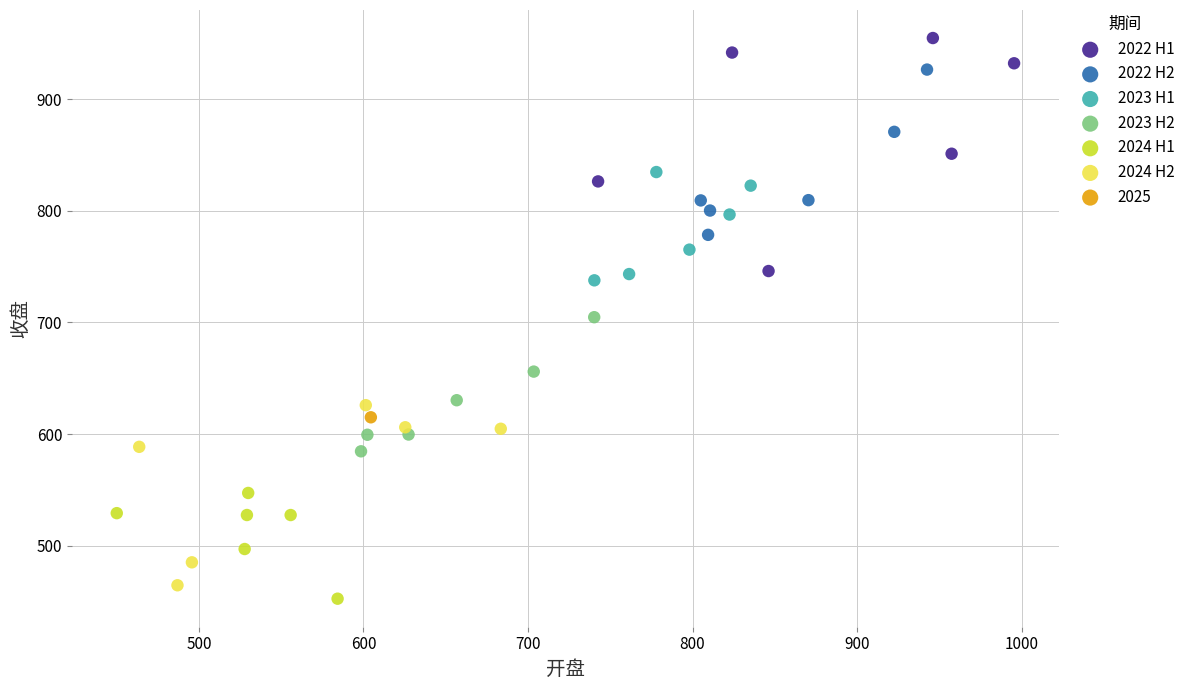

What are all the series names shown in the legend?

2022 H1, 2022 H2, 2023 H1, 2023 H2, 2024 H1, 2024 H2, 2025